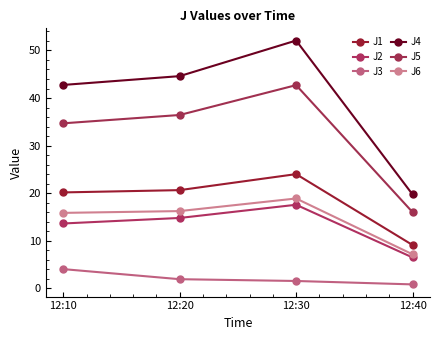

What is the difference between the J3 values at 12:40 and 12:20?

1.1